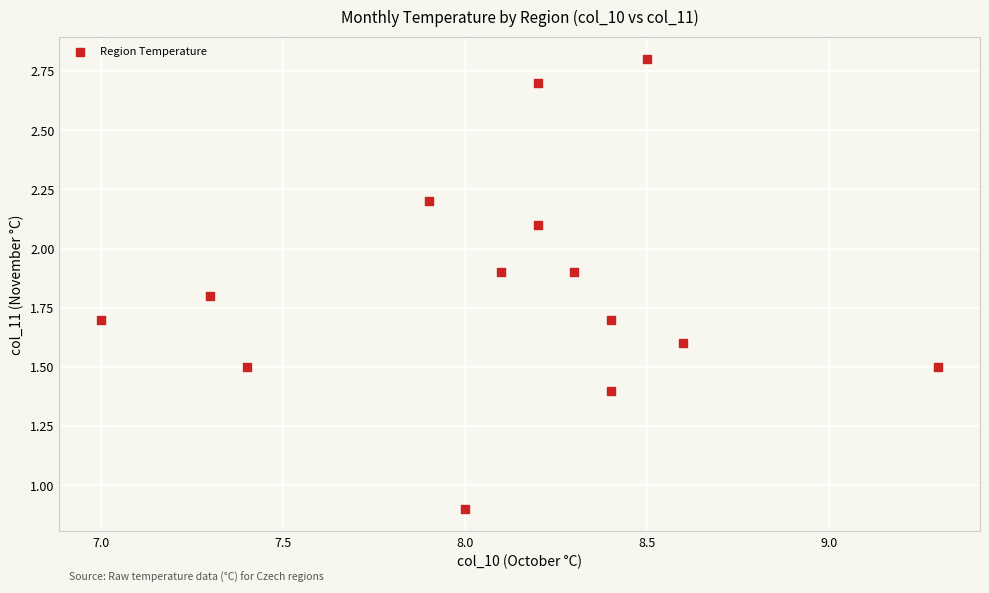

What Y value in the scatter plot is closest to 1?

0.9